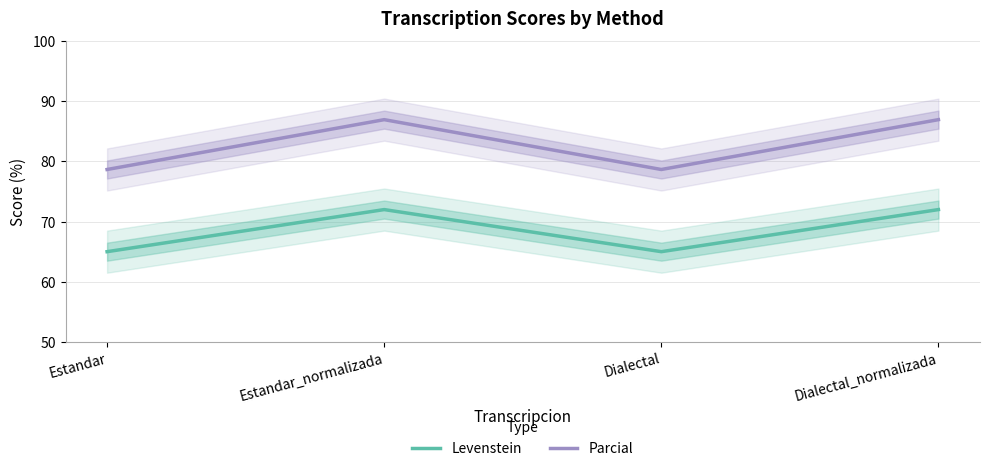

At which category is the sum across all series the highest?

Estandar_normalizada